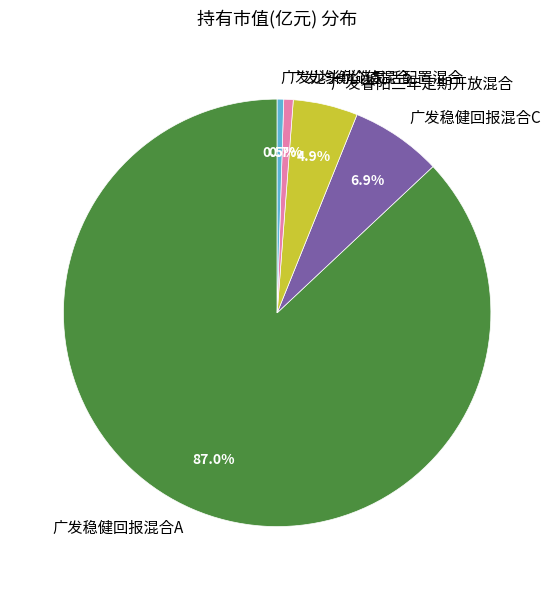

To the nearest percent, what is the average slice percentage?

20%